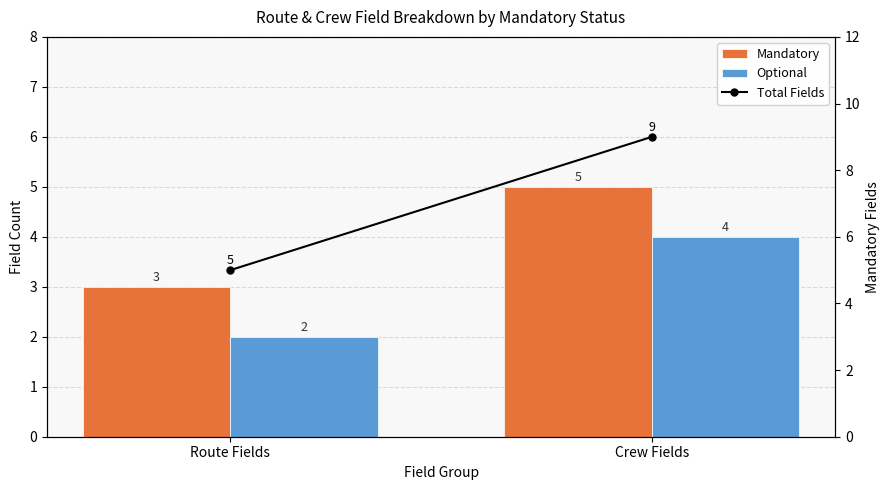

What position from the left is Crew Fields?

2